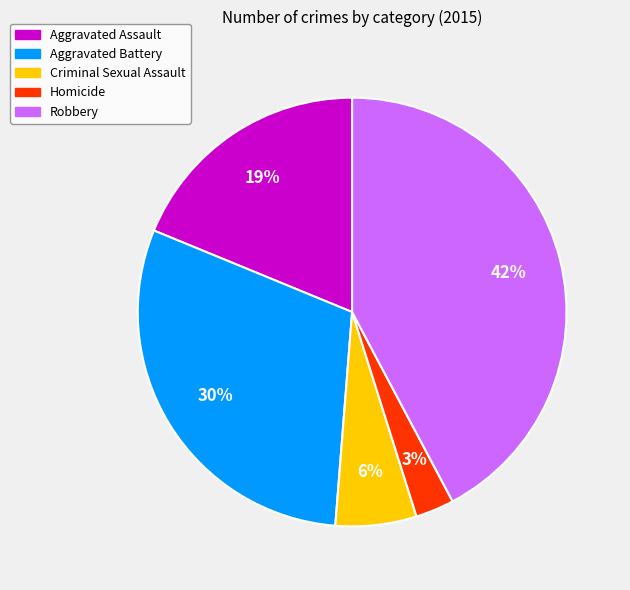

The Aggravated Assault slice represents 19% of the pie. True or false?

True